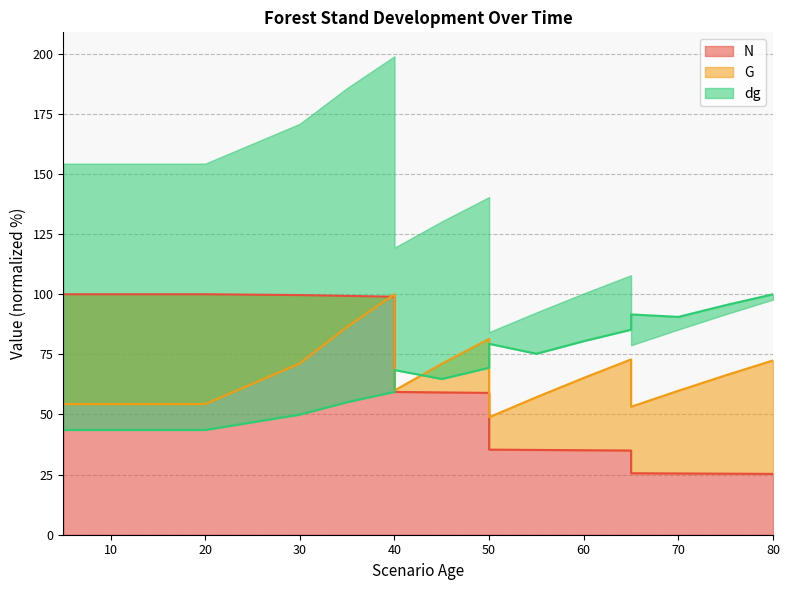

How many interior local valleys does the dg series have?

3